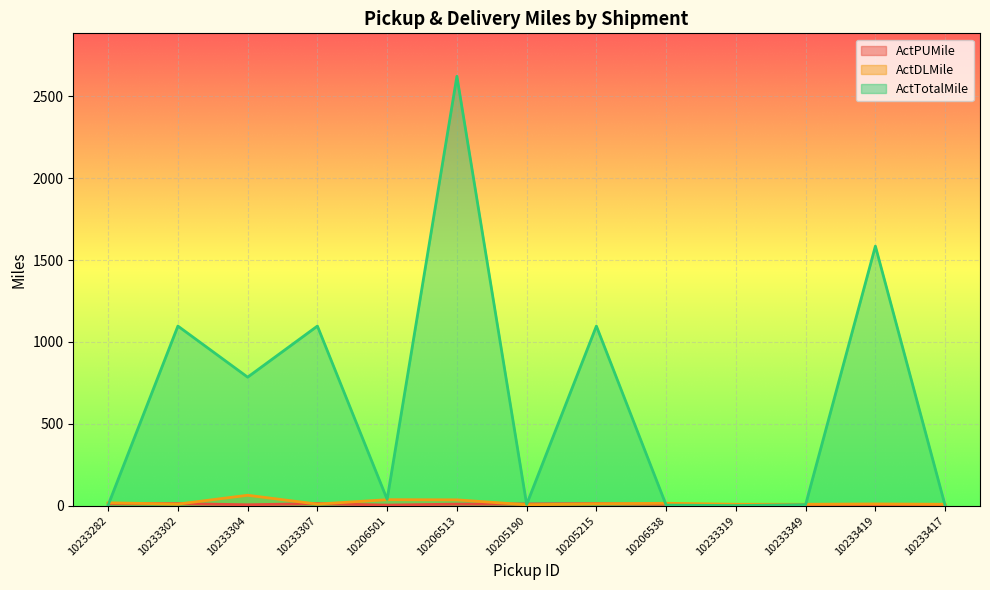

What is the label of the 9th point from the left?

10206538